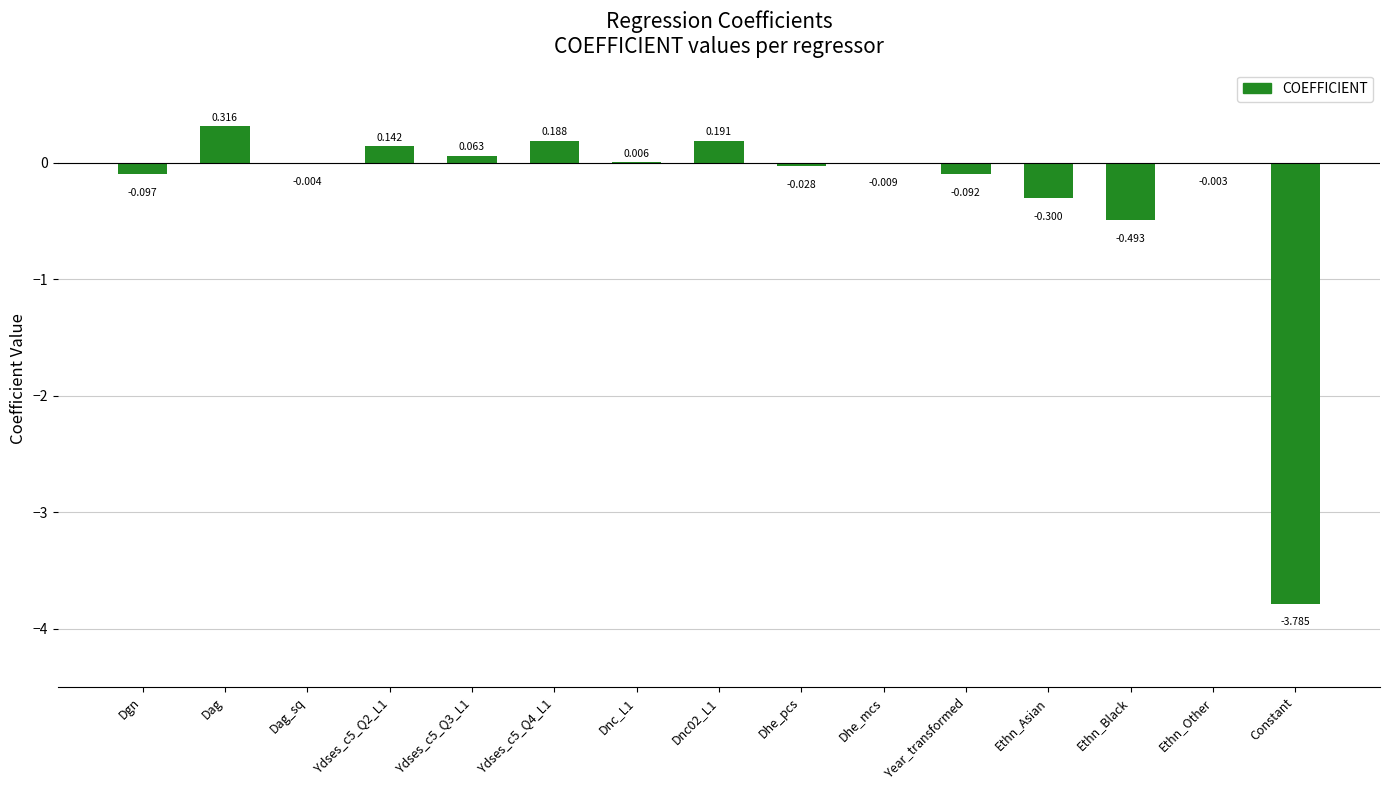

At which label is the value closest to -1?

Ethn_Black